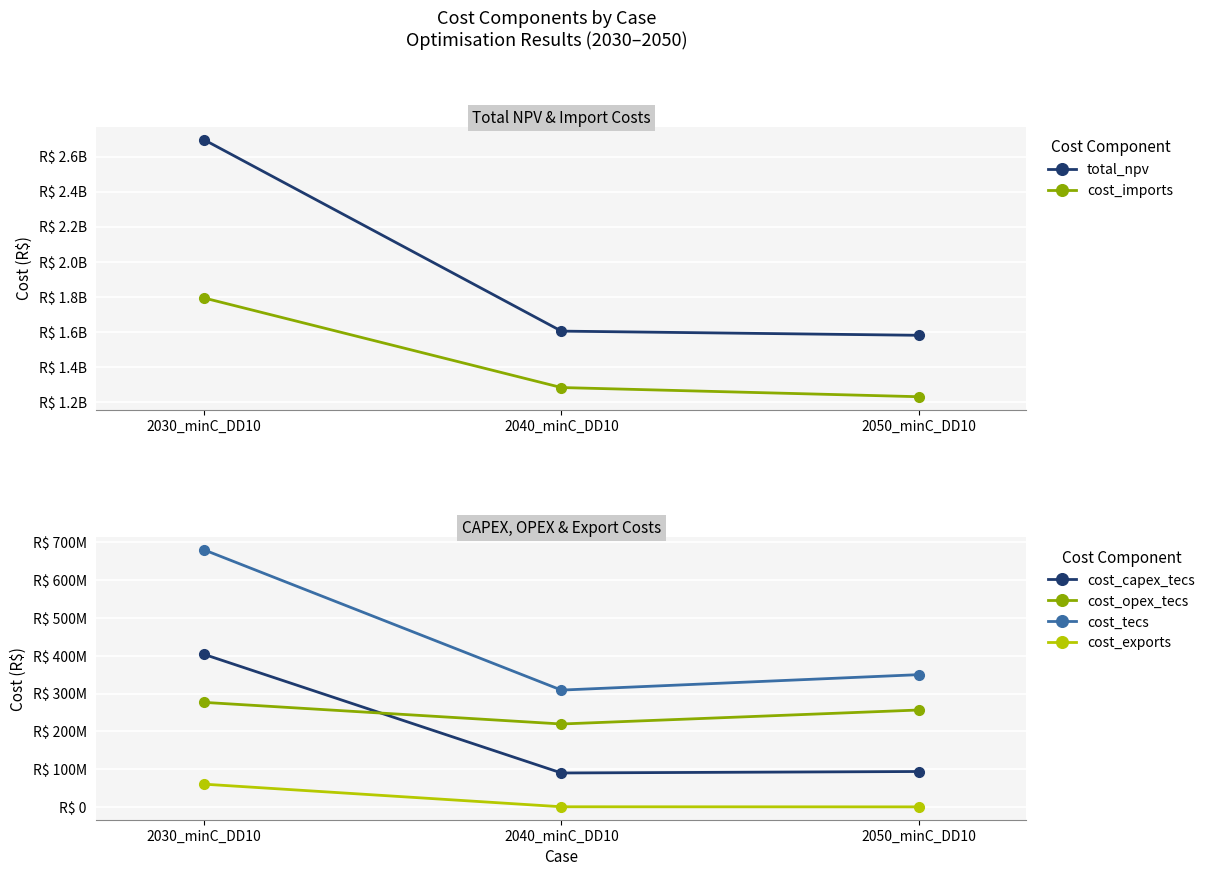

How many data points in total_npv are above 1604880234?

2